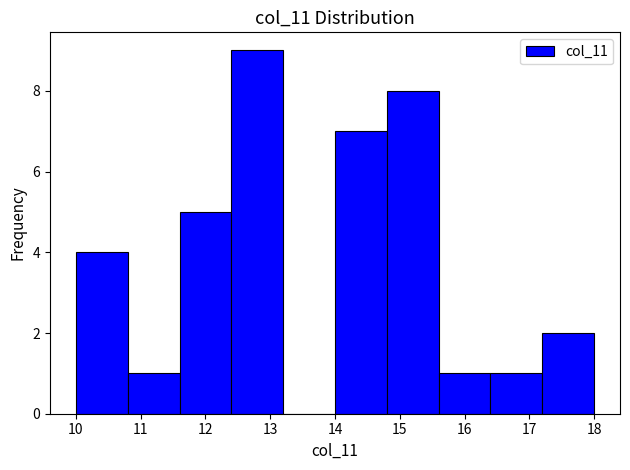

Reading left to right, transcribe this chart: for each bar, give the range it covers on the x-axis and its height. The values are not printed on the chart, so give them approximately, as read against the axis.

10.0 to 10.8: 4
10.8 to 11.6: 1
11.6 to 12.4: 5
12.4 to 13.2: 9
13.2 to 14.0: 0
14.0 to 14.8: 7
14.8 to 15.6: 8
15.6 to 16.4: 1
16.4 to 17.2: 1
17.2 to 18.0: 2